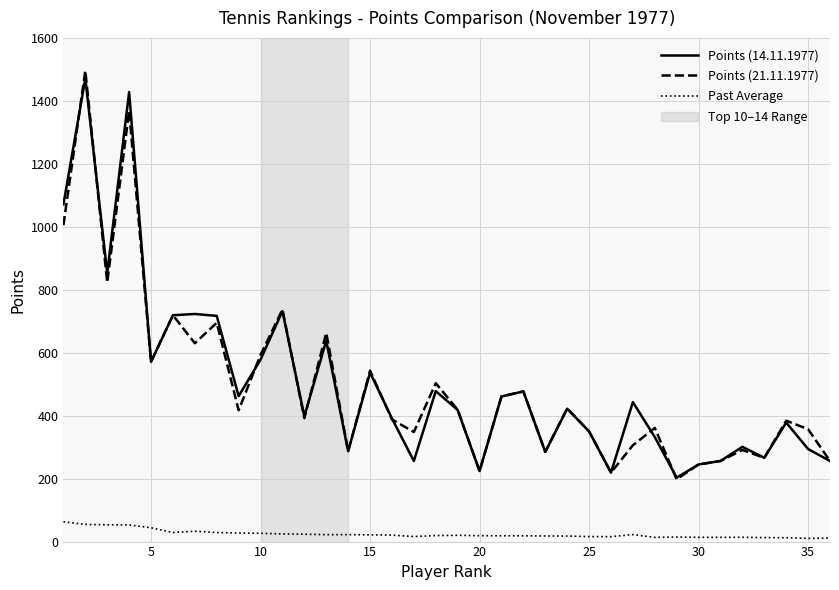

True or false: Points (14.11.1977) and Past Average cross at least once.

False